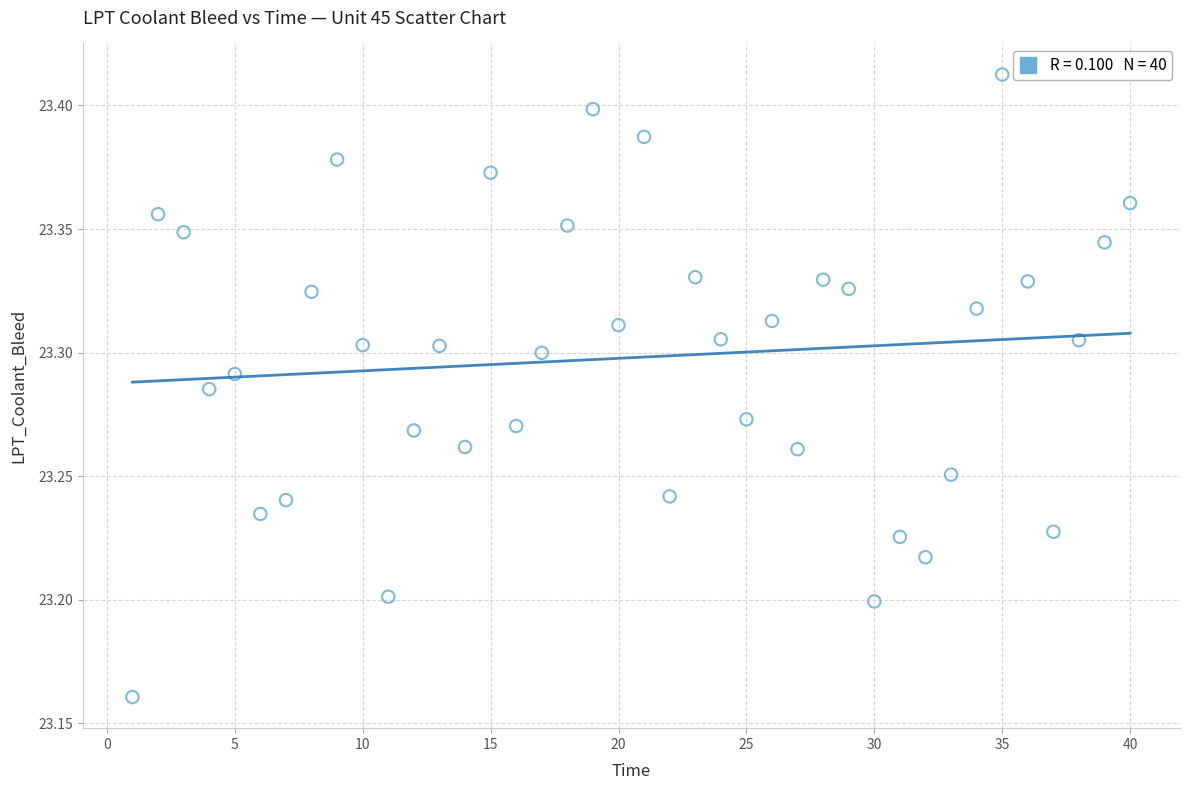

What is the range of Y values (max minus min)?

0.3